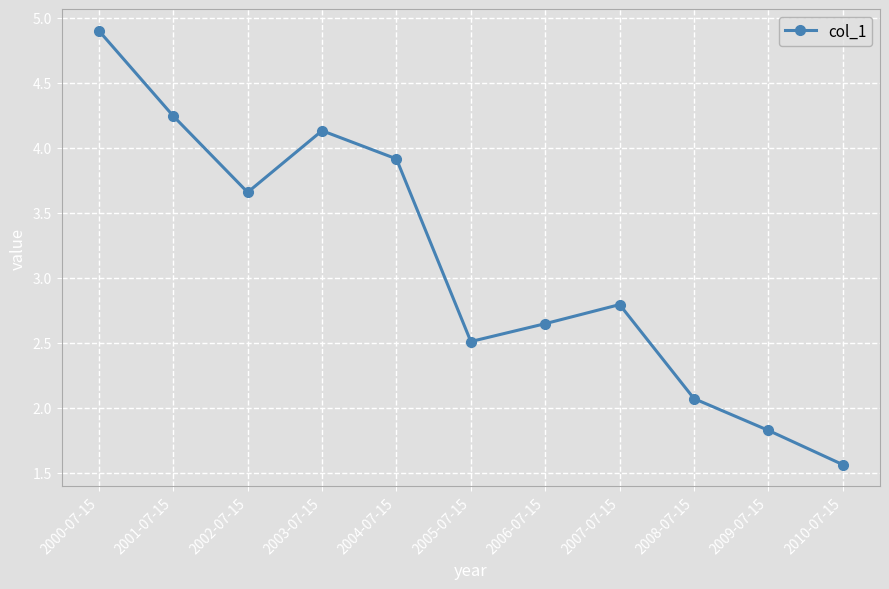

Where is the first local minimum?

2002-07-15